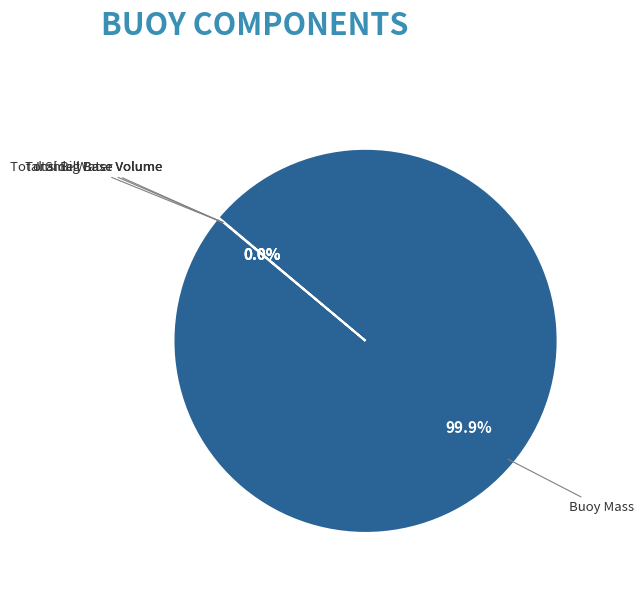

Which slice is the largest?

Buoy Mass